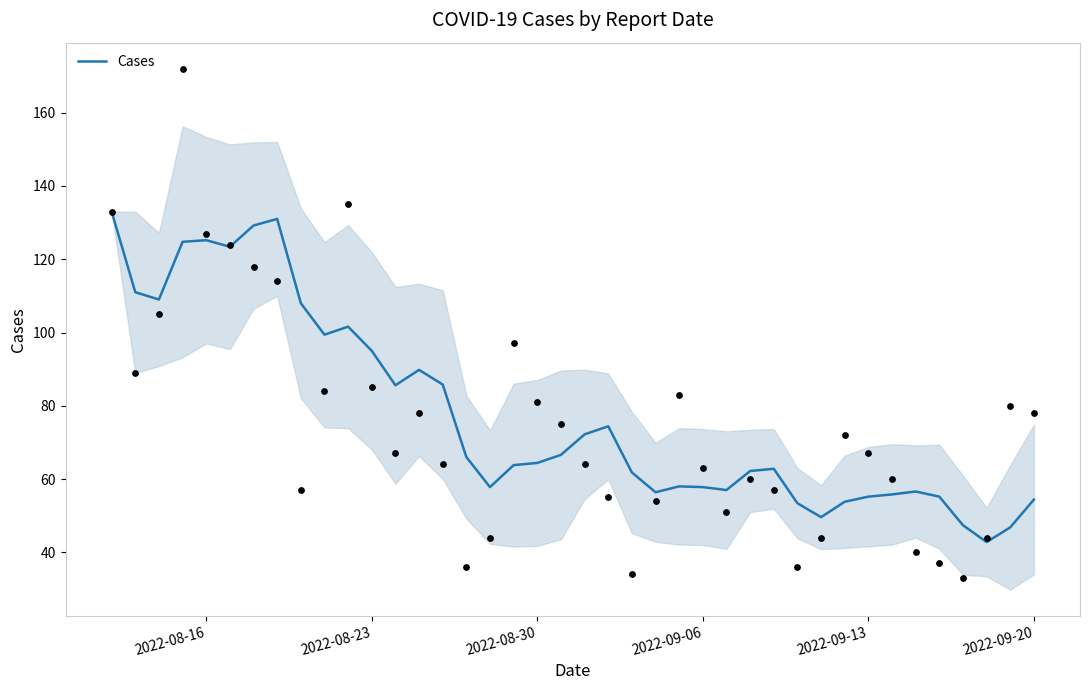

The value of Cases at 2022-08-30 is 64.4. True or false?

True